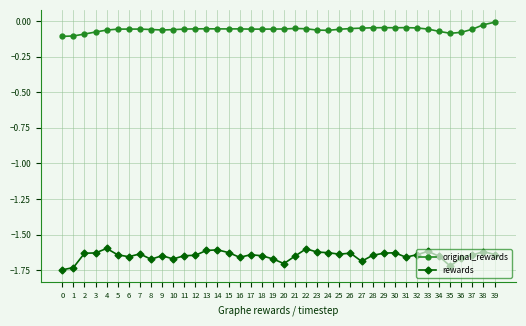

True or false: rewards and original_rewards cross at least once.

False